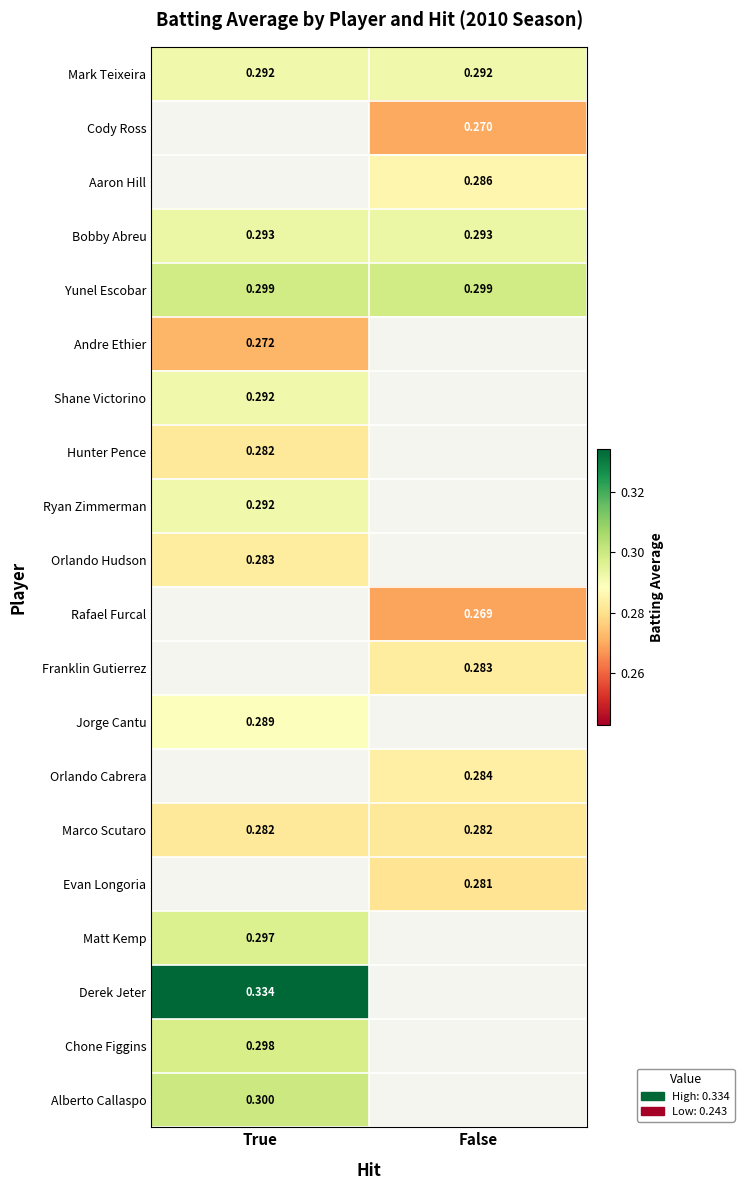

Which series has the largest total across all categories?

Yunel Escobar